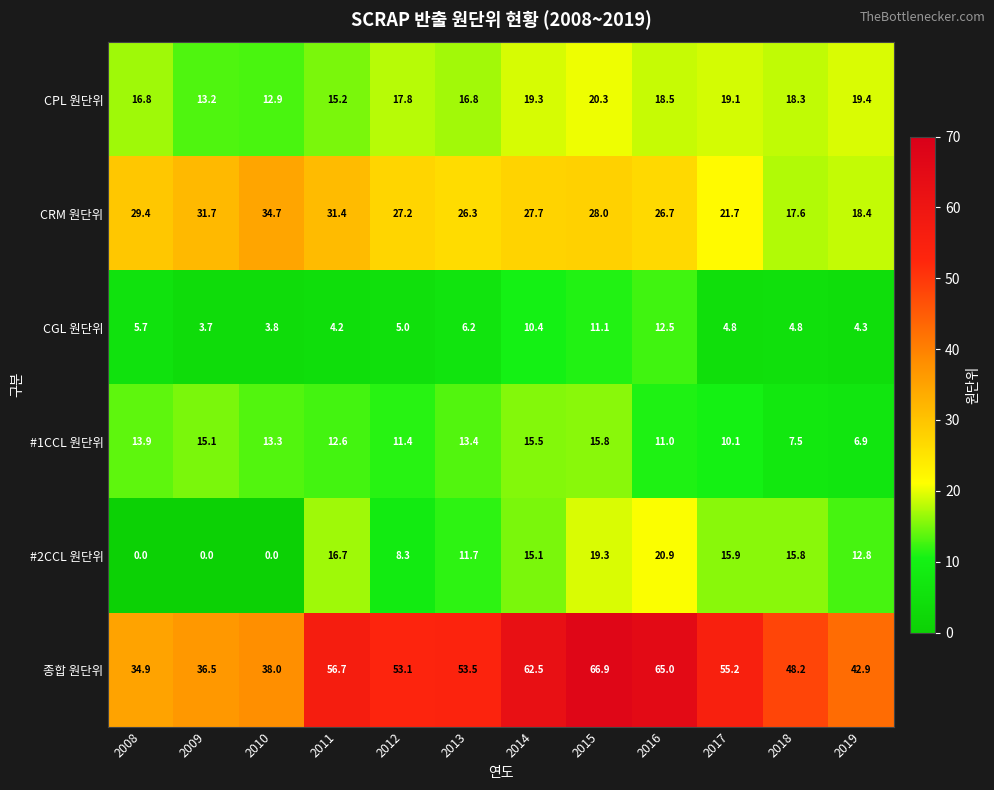

How many positive values does the #2CCL 원단위 series have?

9